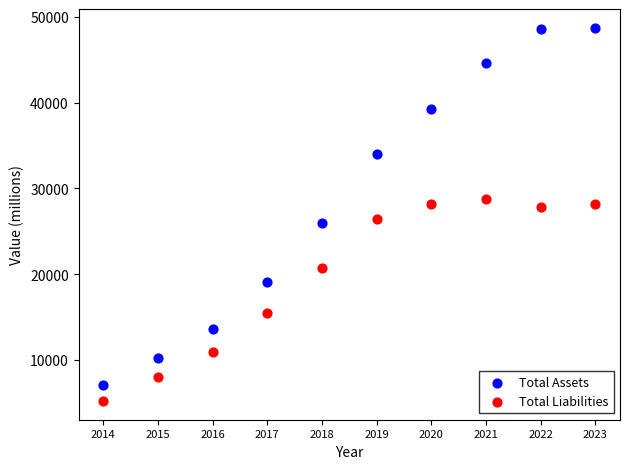

Across all data points, what is the range of Y values (max minus min)?

43547